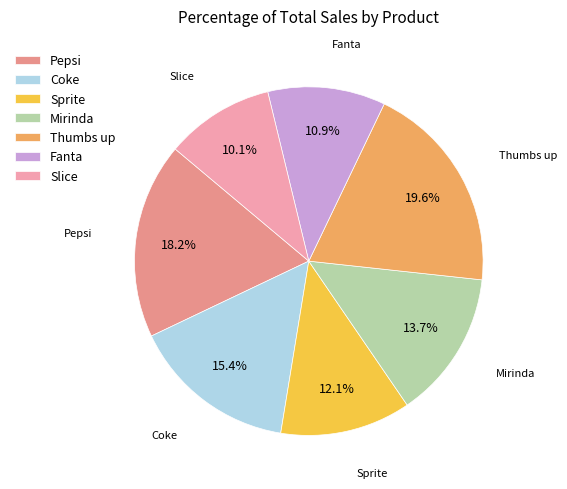

To the nearest percent, what portion does Thumbs up represent?

20%